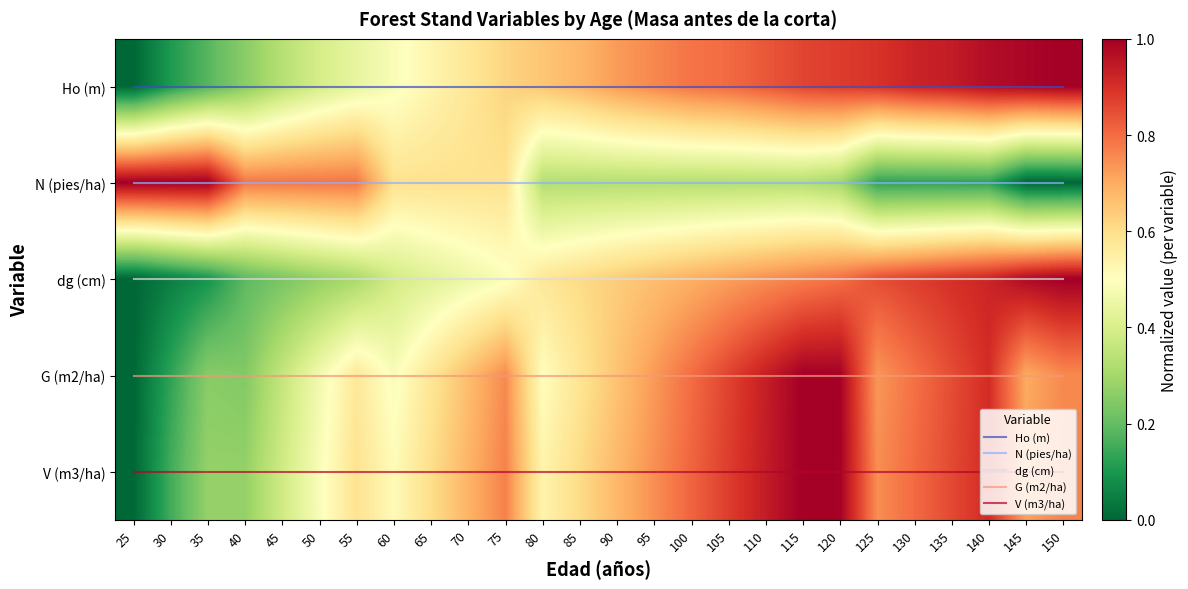

Which series has the largest total across all categories?

V (m3/ha)